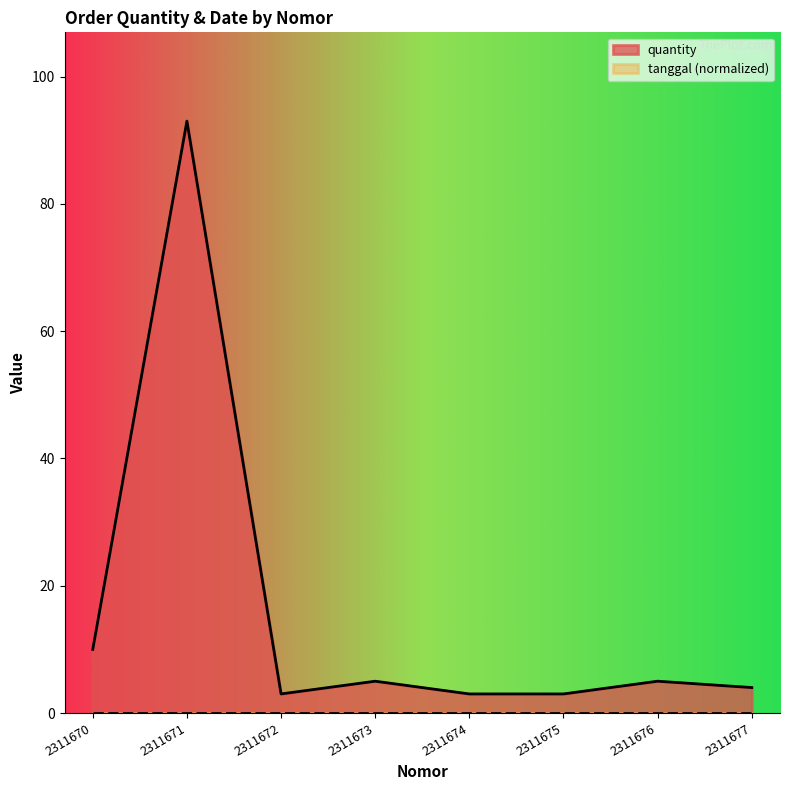

Where is the data nearest to the value 48?

2311670